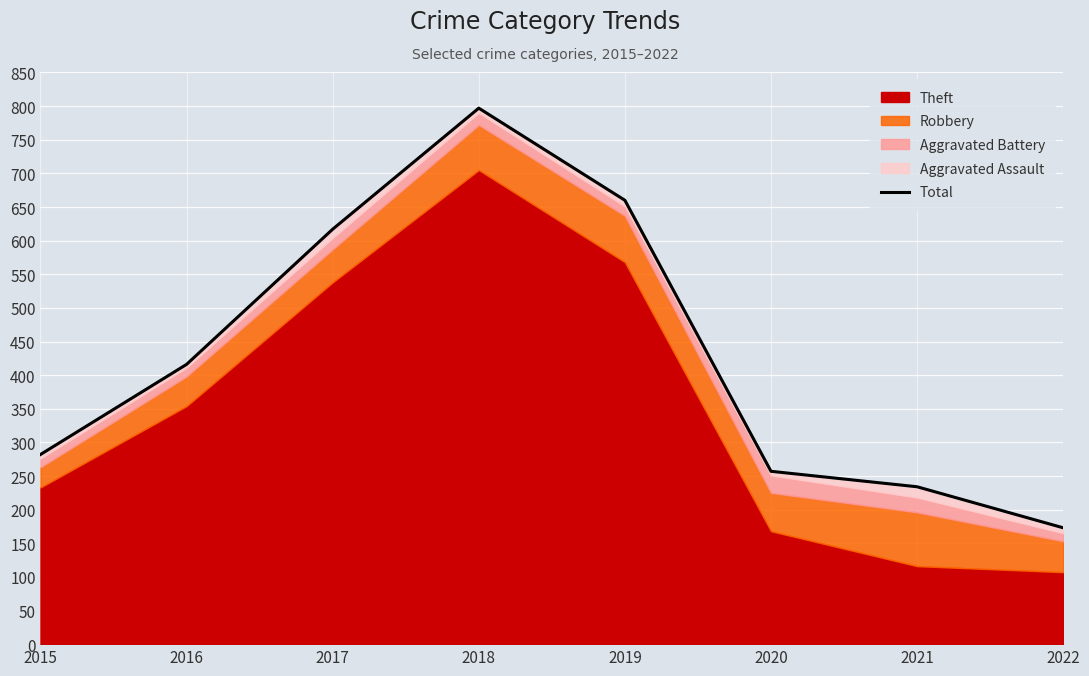

What is the sum of all values?

3436